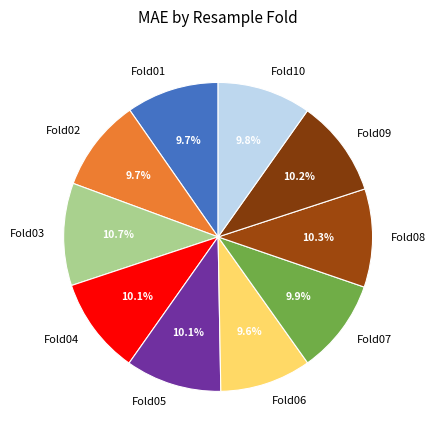

The Fold02 slice represents 19% of the pie. True or false?

False